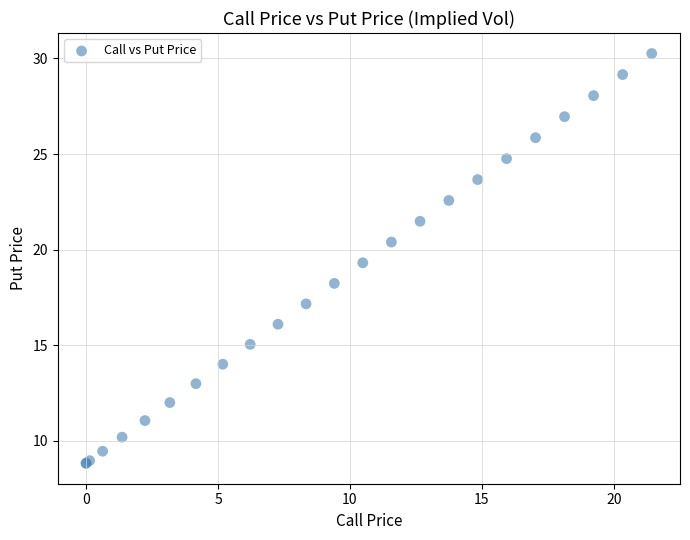

What Y value in the scatter plot is closest to 19?

19.3